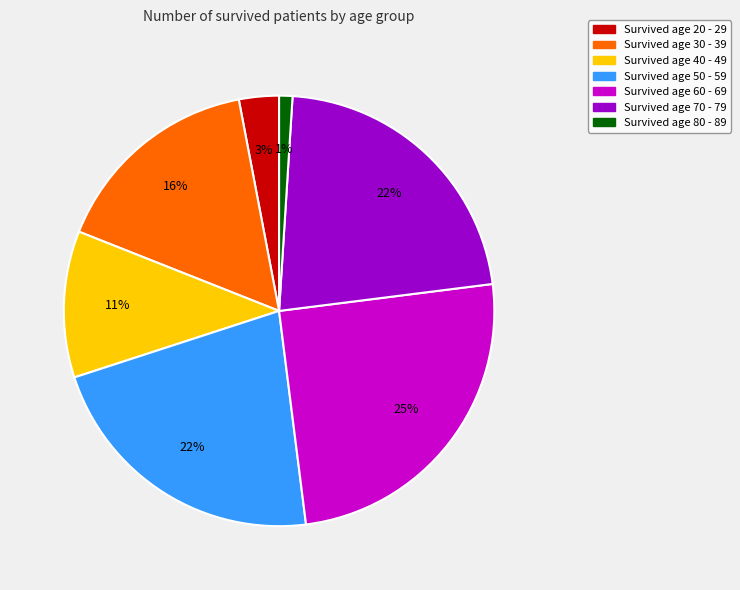

To the nearest percent, what is the average slice percentage?

14%